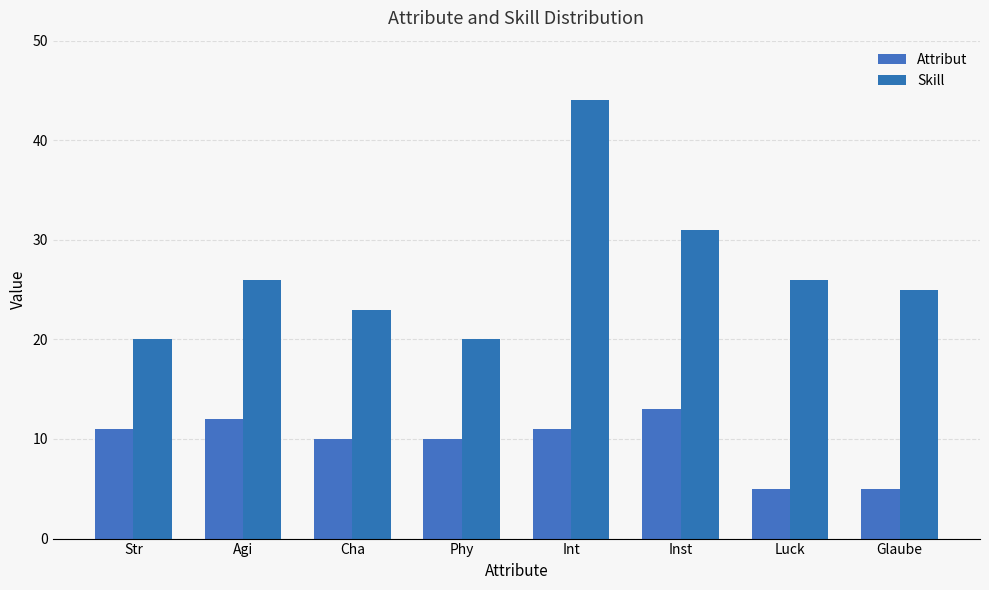

Which category has the highest value in the Attribut series?

Inst